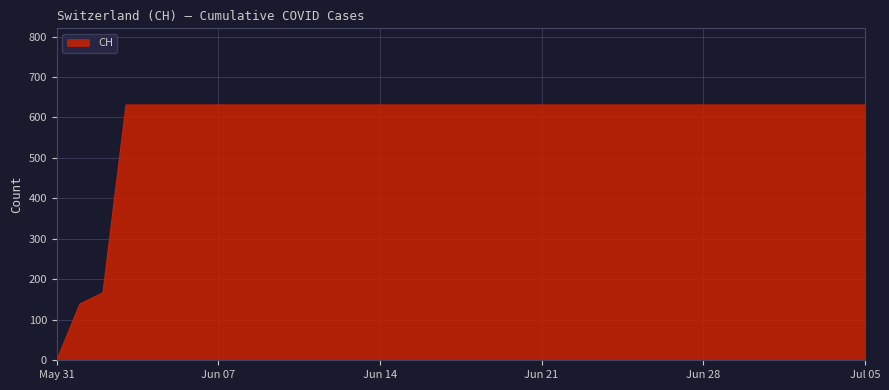

What is the difference between the maximum and minimum values?

631